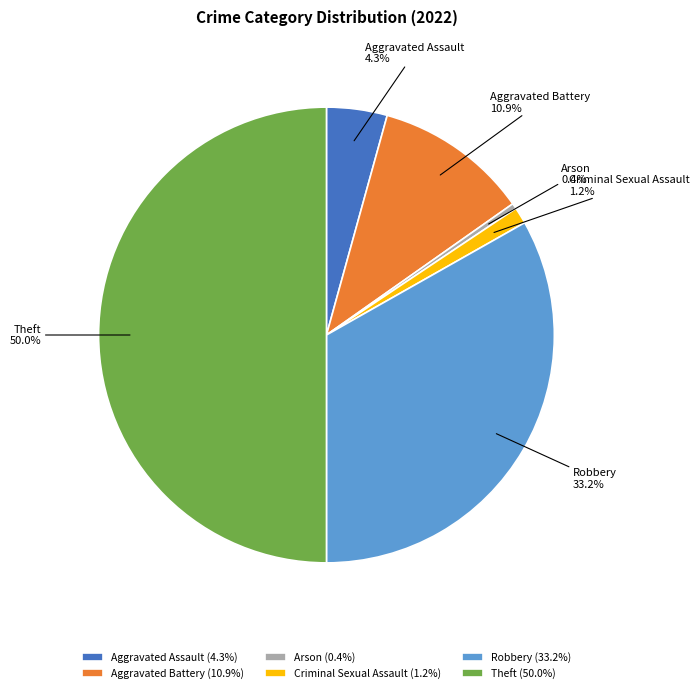

Rank the categories by value from highest to lowest.

Theft, Robbery, Aggravated Battery, Aggravated Assault, Criminal Sexual Assault, Arson